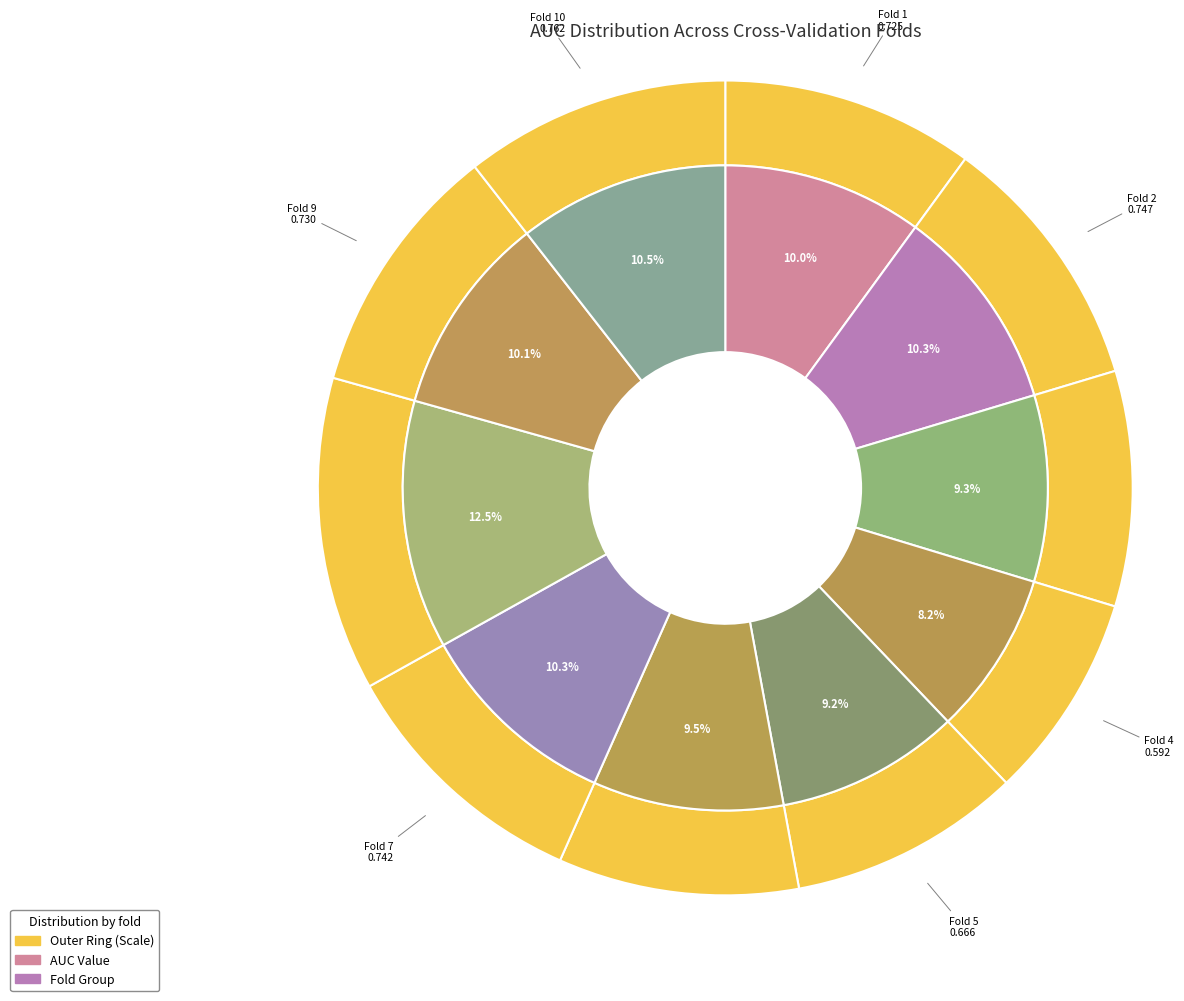

To the nearest percent, what percentage of the pie is Fold 3?

9%